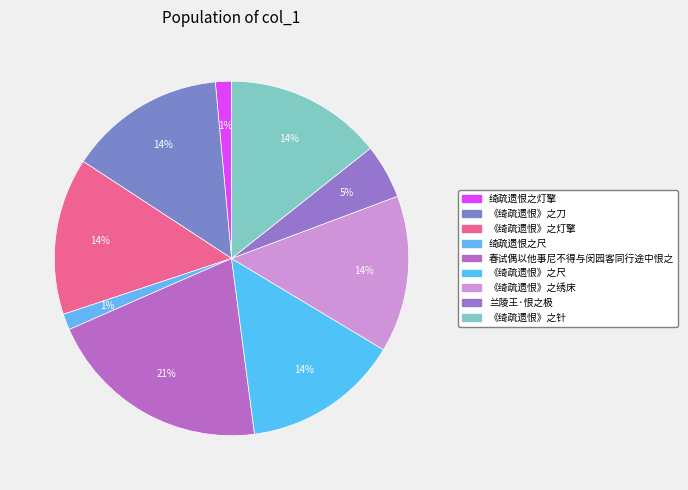

What is the smallest slice in the pie chart?

绮疏遗恨之尺